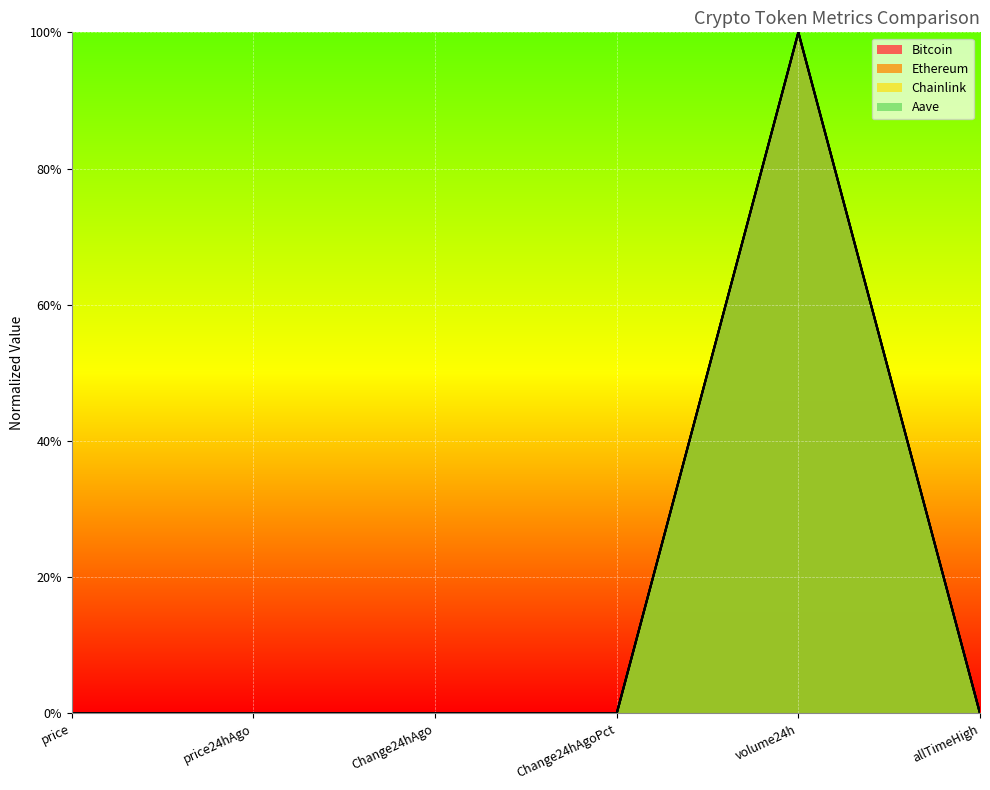

What is the difference between the maximum and minimum values in the Aave series?

1.0